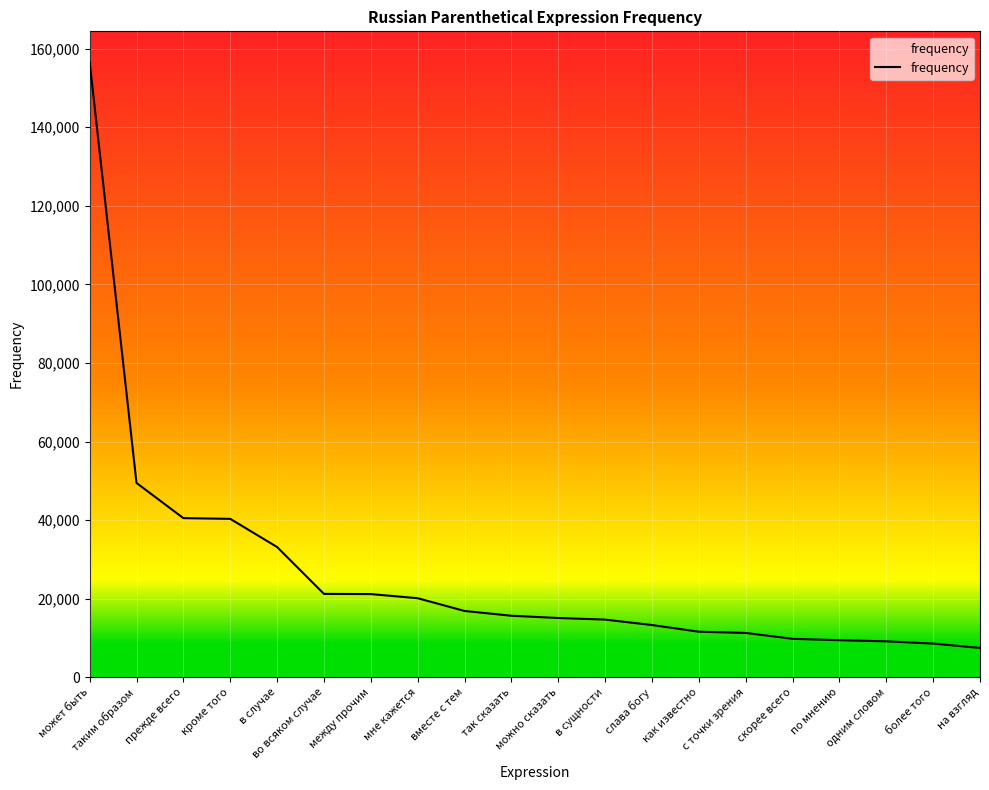

How many lines are shown in the chart?

1